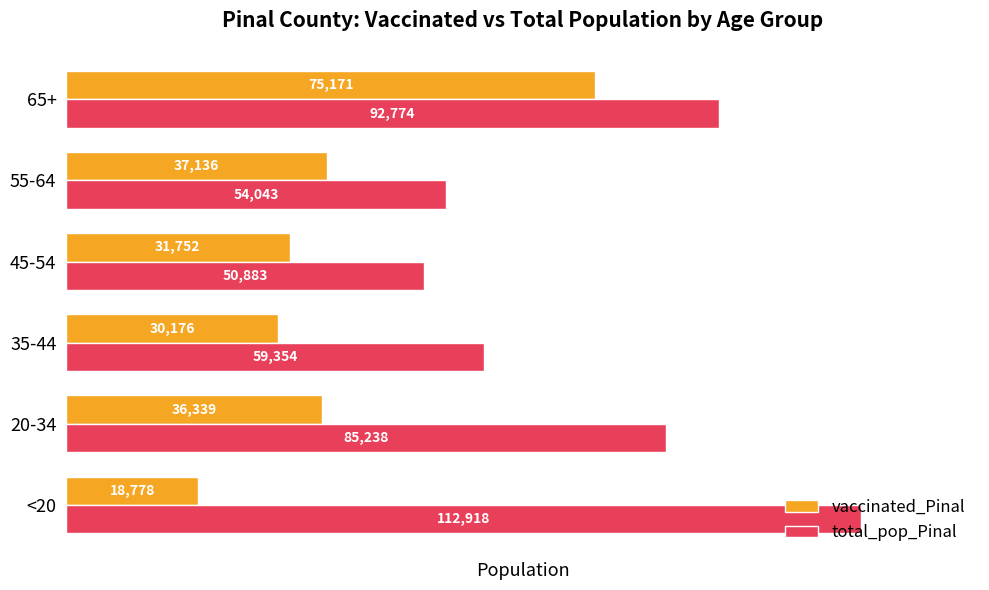

At which label is vaccinated_Pinal closest to 46974?

55-64